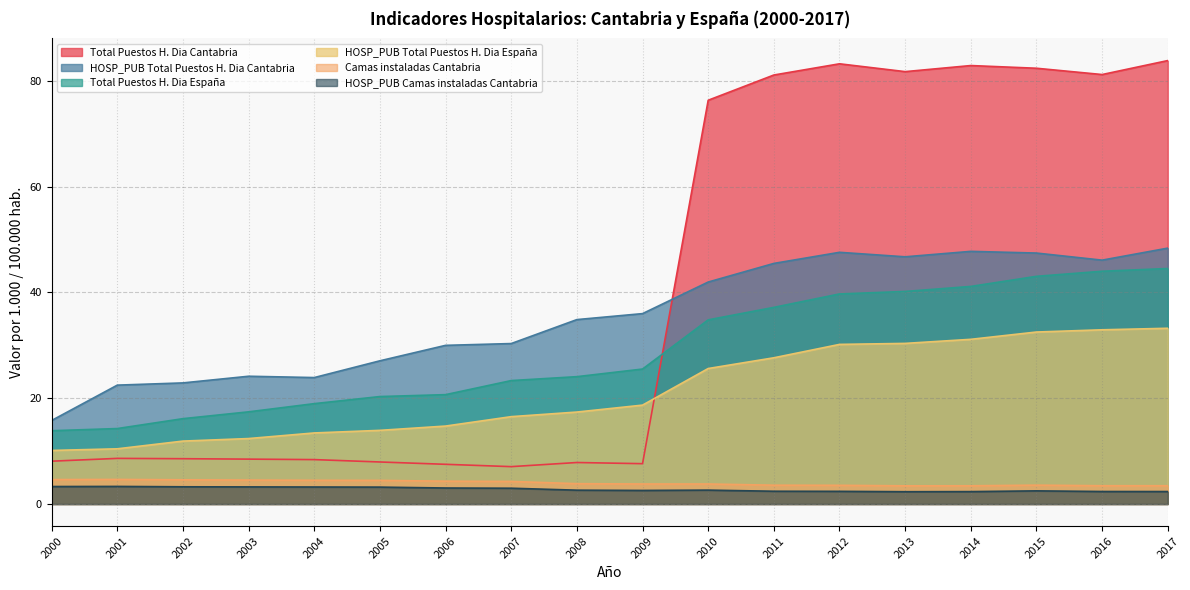

In HOSP_PUB Camas instaladas Cantabria, how many points are lower than both neighbors (excluding endpoints)?

2